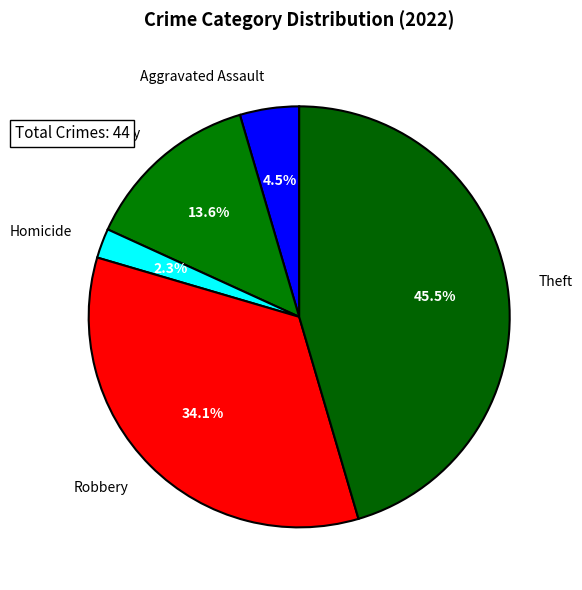

To the nearest percent, what is the difference between the largest and smallest slice percentages?

43%